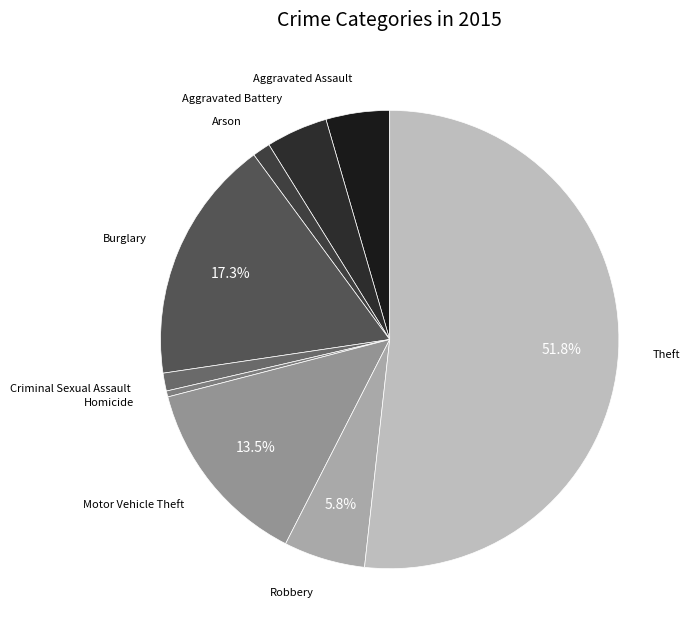

What is the largest slice in the pie chart?

Theft